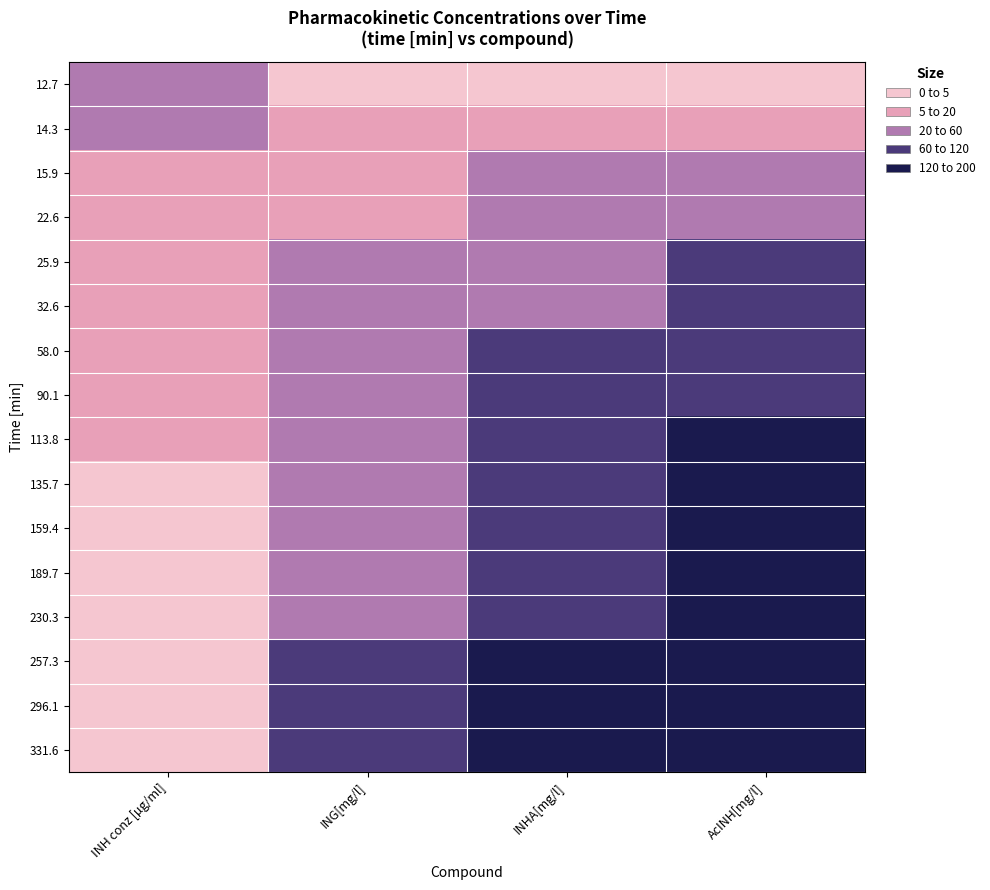

Rank the series at AcINH[mg/l] from highest to lowest value.

331.6, 296.1, 257.3, 230.3, 189.7, 159.4, 135.7, 113.8, 90.1, 58.0, 32.6, 25.9, 22.6, 15.9, 14.3, 12.7